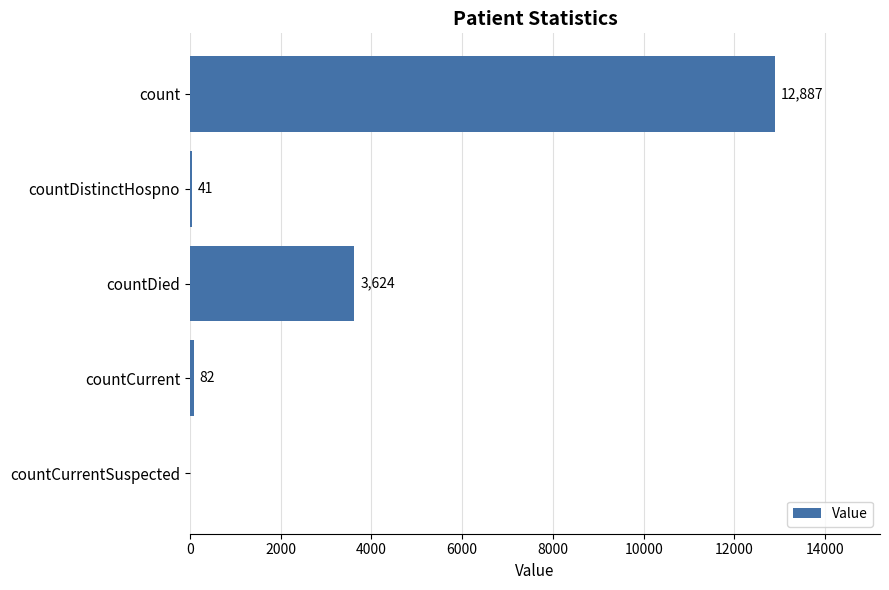

What is the sum of the values at countCurrentSuspected and countDistinctHospno?

41